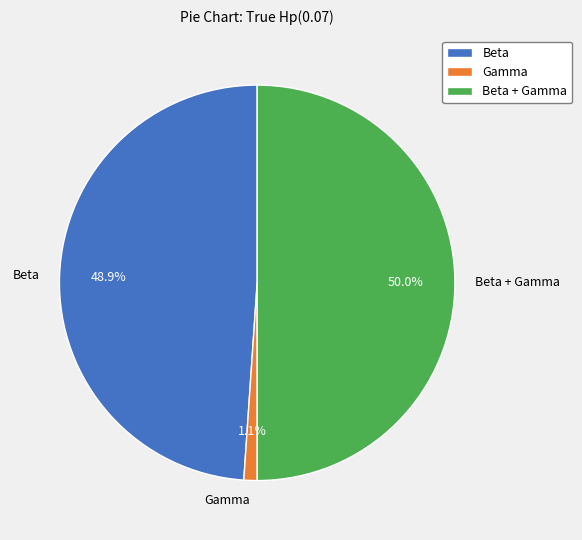

Do Beta + Gamma and Gamma together represent more than half of the pie?

Yes